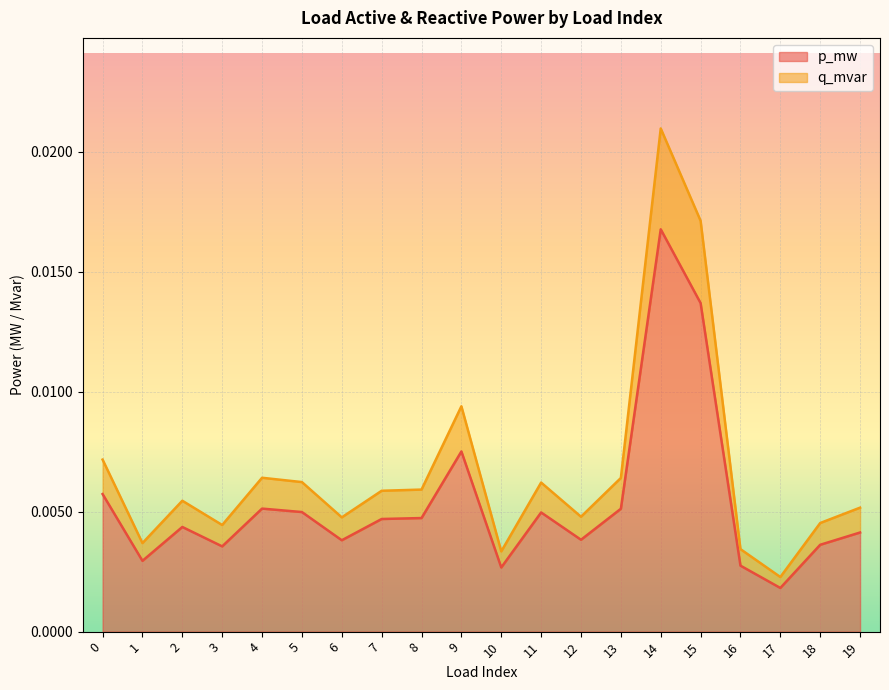

Which series has the largest total across all categories?

q_mvar